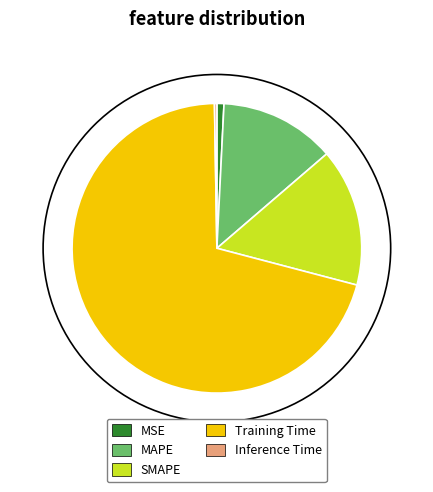

Is the sum of Training Time and MSE greater than half?

Yes